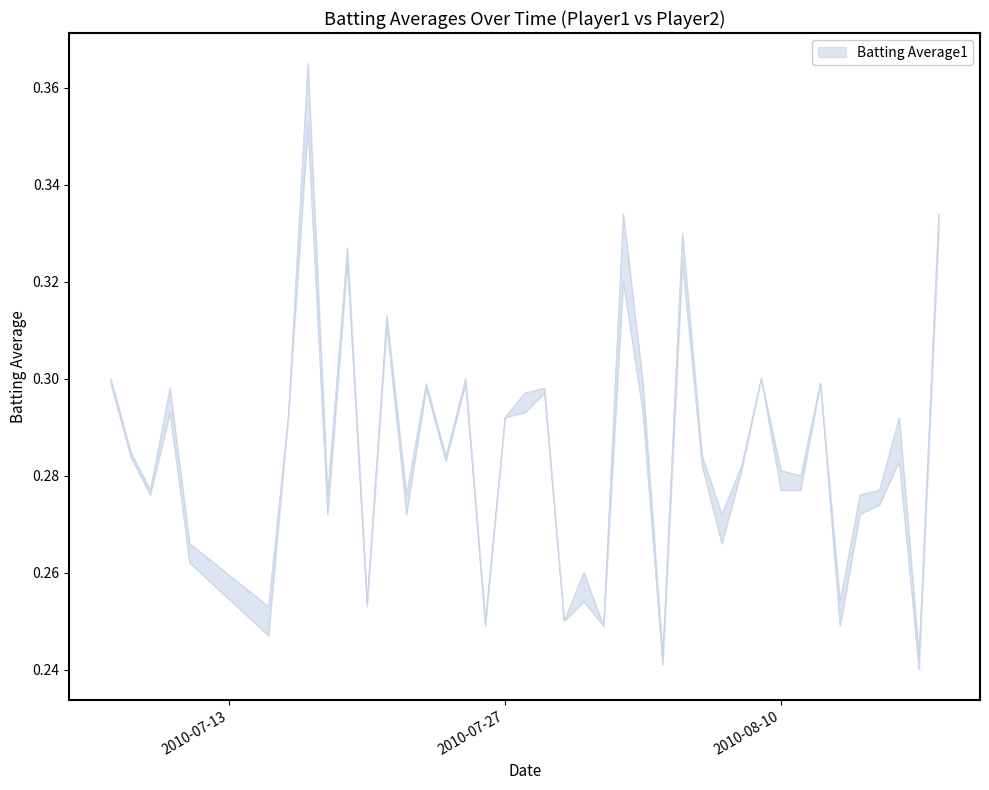

At which category does Batting Average1 reach its first local peak?

2010-07-10